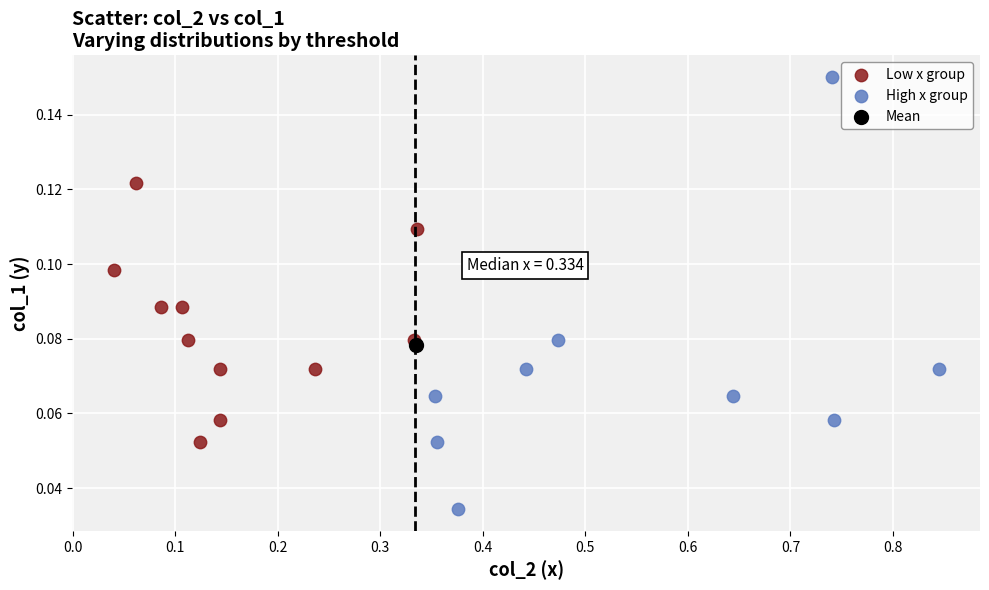

What are all the series names shown in the legend?

Low x group, High x group, Mean